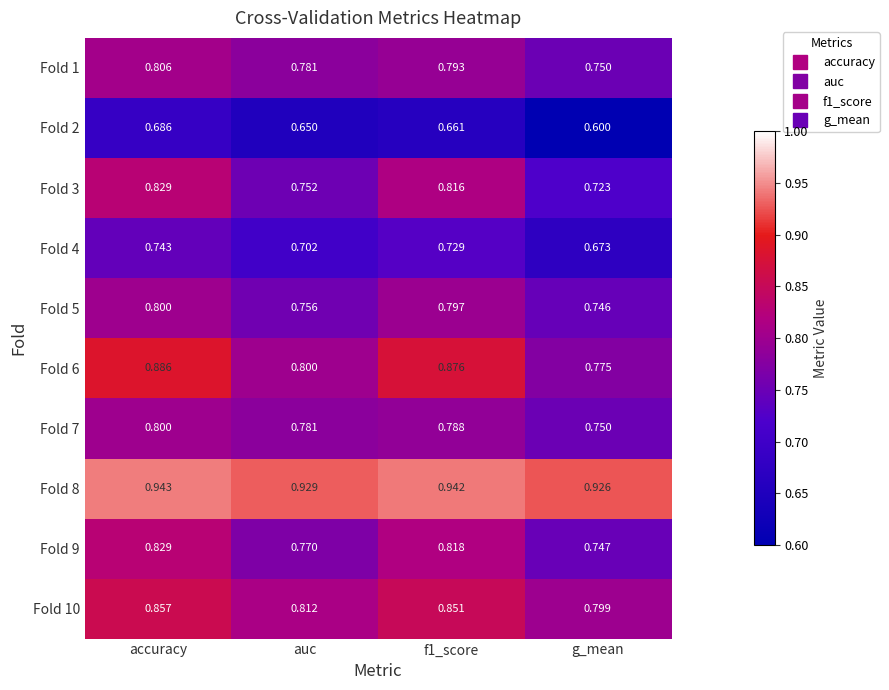

At which category does the chart reach its minimum across all series?

g_mean